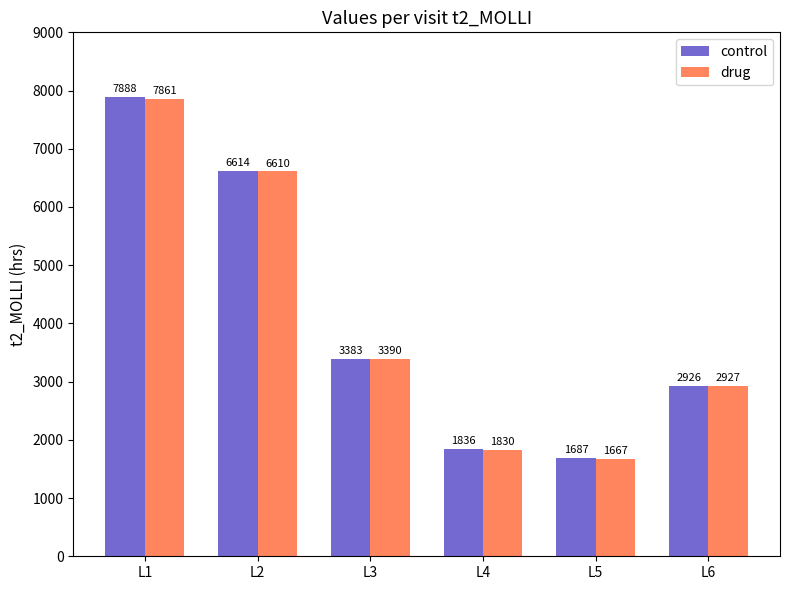

Reading right to left, extract all data points from this chart.

control: L6=2926	L5=1687	L4=1836	L3=3383	L2=6614	L1=7888
drug: L6=2927	L5=1667	L4=1830	L3=3390	L2=6610	L1=7861